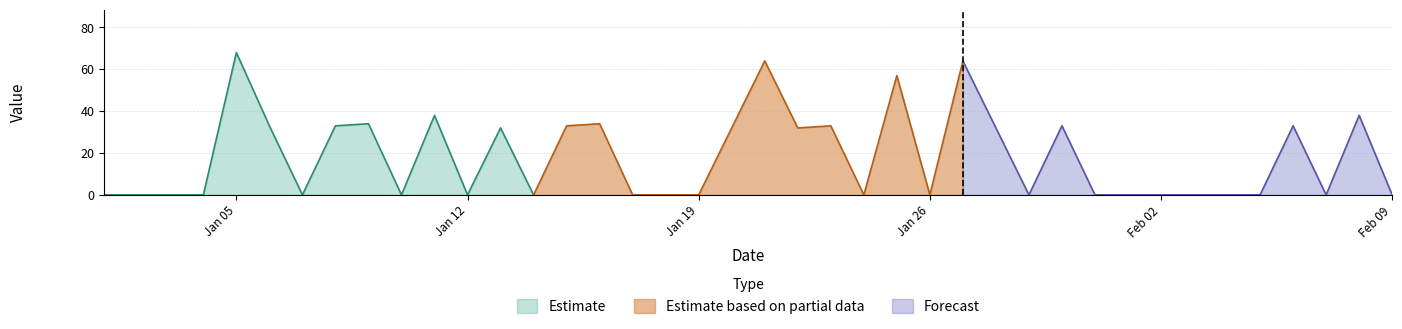

Reading left to right, extract all data points from this chart.

XYO value: 0	0	0	0	68	33	0	33	34	0	38	0	32	0	33	34	0	0	0	32	64	32	33	0	57	0	64	32	0	33	0	0	0	0	0	0	33	0	38	0
col_0 index: 0	1	2	3	4	5	6	7	8	9	10	11	12	13	14	15	16	17	18	19	20	21	22	23	24	25	26	27	28	29	30	31	32	33	34	35	36	37	38	39